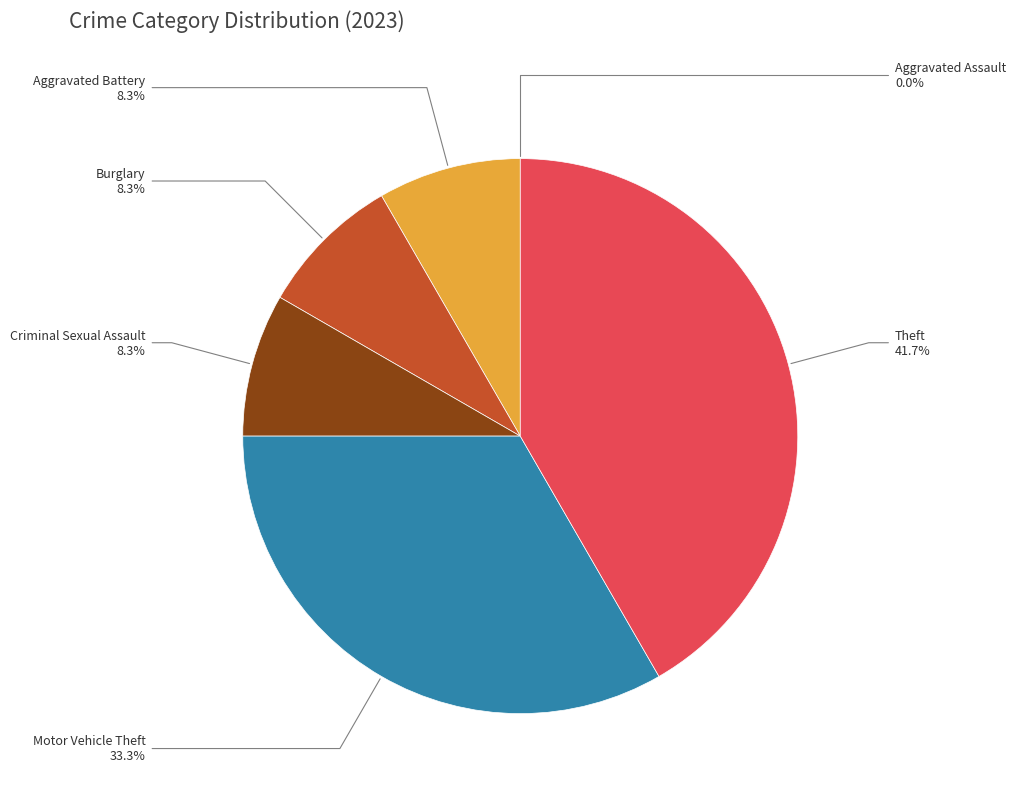

Is there any slice that represents more than half of the pie?

No